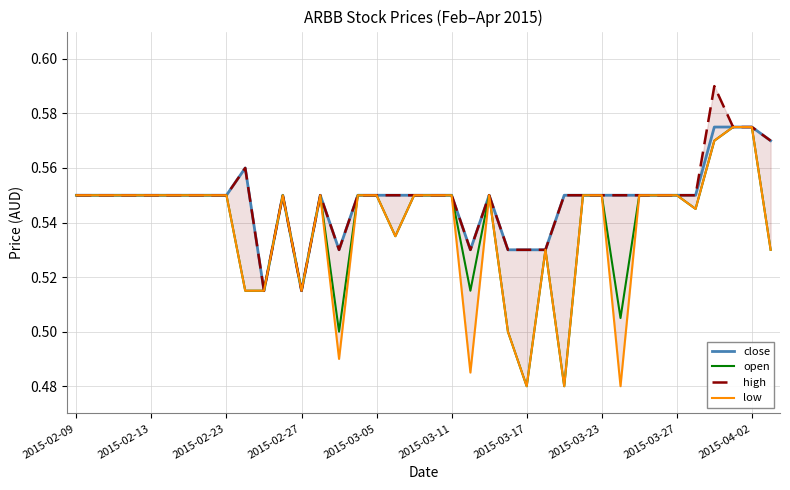

True or false: high and low intersect in this chart.

False